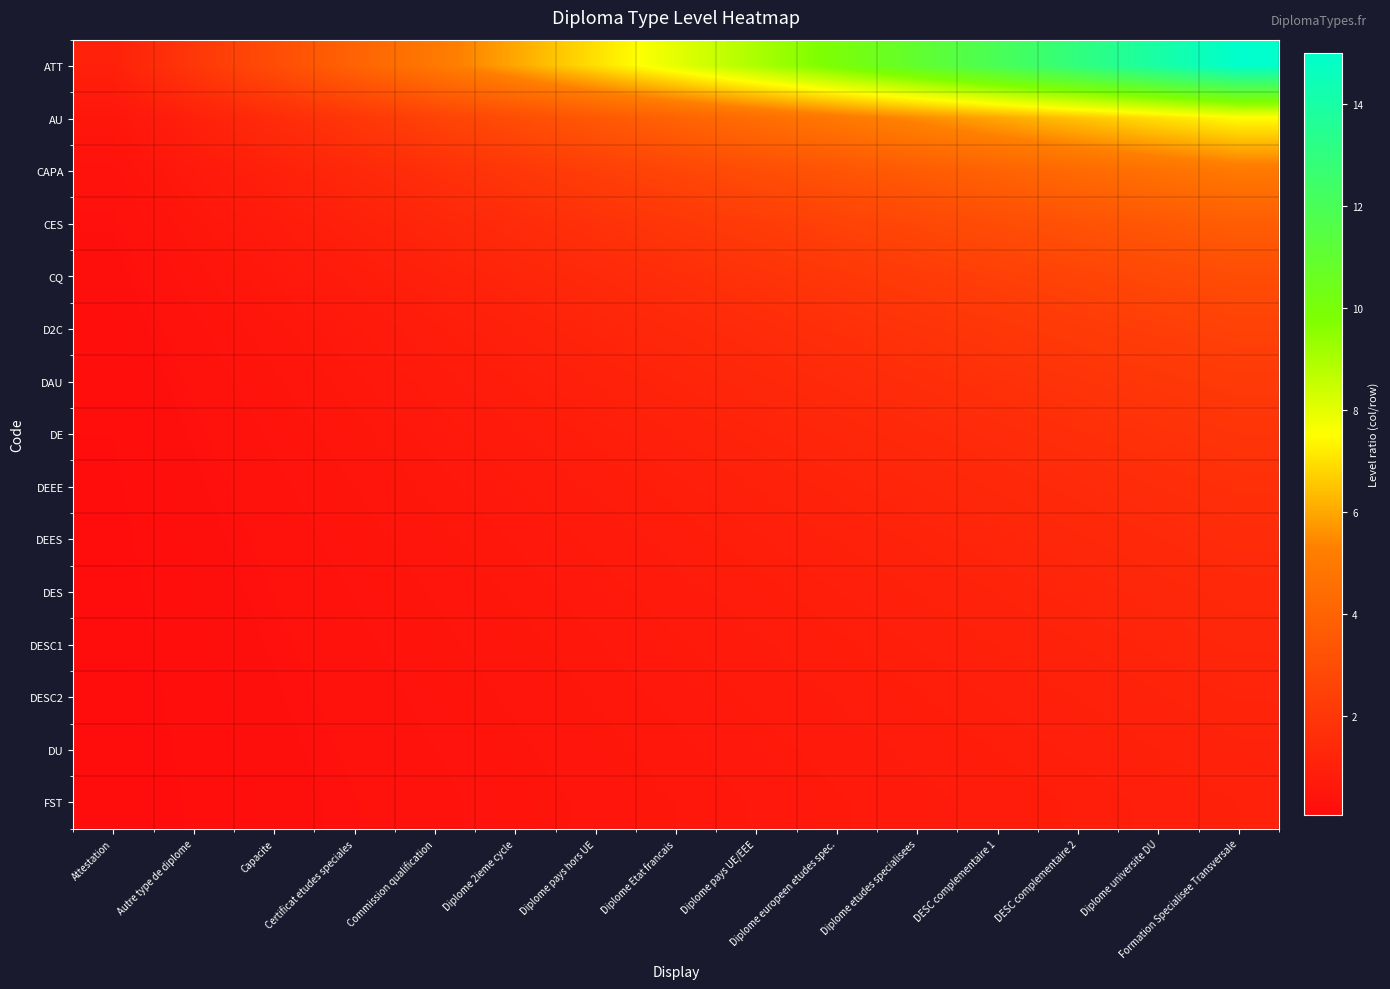

Reading left to right, what are all the values shown in this chart?

ATT: Attestation=1.0	Autre type de diplome=2.0	Capacite=3.0	Certificat etudes speciales=4.0	Commission qualification=5.0	Diplome 2ieme cycle=6.0	Diplome pays hors UE=7.0	Diplome Etat francais=8.0	Diplome pays UE/EEE=9.0	Diplome europeen etudes spec.=10.0	Diplome etudes specialisees=11.0	DESC complementaire 1=12.0	DESC complementaire 2=13.0	Diplome universite DU=14.0	Formation Specialisee Transversale=15.0
AU: Attestation=0.5	Autre type de diplome=1.0	Capacite=1.5	Certificat etudes speciales=2.0	Commission qualification=2.5	Diplome 2ieme cycle=3.0	Diplome pays hors UE=3.5	Diplome Etat francais=4.0	Diplome pays UE/EEE=4.5	Diplome europeen etudes spec.=5.0	Diplome etudes specialisees=5.5	DESC complementaire 1=6.0	DESC complementaire 2=6.5	Diplome universite DU=7.0	Formation Specialisee Transversale=7.5
CAPA: Attestation=0.3	Autre type de diplome=0.7	Capacite=1.0	Certificat etudes speciales=1.3	Commission qualification=1.7	Diplome 2ieme cycle=2.0	Diplome pays hors UE=2.3	Diplome Etat francais=2.7	Diplome pays UE/EEE=3.0	Diplome europeen etudes spec.=3.3	Diplome etudes specialisees=3.7	DESC complementaire 1=4.0	DESC complementaire 2=4.3	Diplome universite DU=4.7	Formation Specialisee Transversale=5.0
CES: Attestation=0.2	Autre type de diplome=0.5	Capacite=0.8	Certificat etudes speciales=1.0	Commission qualification=1.2	Diplome 2ieme cycle=1.5	Diplome pays hors UE=1.8	Diplome Etat francais=2.0	Diplome pays UE/EEE=2.2	Diplome europeen etudes spec.=2.5	Diplome etudes specialisees=2.8	DESC complementaire 1=3.0	DESC complementaire 2=3.2	Diplome universite DU=3.5	Formation Specialisee Transversale=3.8
CQ: Attestation=0.2	Autre type de diplome=0.4	Capacite=0.6	Certificat etudes speciales=0.8	Commission qualification=1.0	Diplome 2ieme cycle=1.2	Diplome pays hors UE=1.4	Diplome Etat francais=1.6	Diplome pays UE/EEE=1.8	Diplome europeen etudes spec.=2.0	Diplome etudes specialisees=2.2	DESC complementaire 1=2.4	DESC complementaire 2=2.6	Diplome universite DU=2.8	Formation Specialisee Transversale=3.0
D2C: Attestation=0.2	Autre type de diplome=0.3	Capacite=0.5	Certificat etudes speciales=0.7	Commission qualification=0.8	Diplome 2ieme cycle=1.0	Diplome pays hors UE=1.2	Diplome Etat francais=1.3	Diplome pays UE/EEE=1.5	Diplome europeen etudes spec.=1.7	Diplome etudes specialisees=1.8	DESC complementaire 1=2.0	DESC complementaire 2=2.2	Diplome universite DU=2.3	Formation Specialisee Transversale=2.5
DAU: Attestation=0.1	Autre type de diplome=0.3	Capacite=0.4	Certificat etudes speciales=0.6	Commission qualification=0.7	Diplome 2ieme cycle=0.9	Diplome pays hors UE=1.0	Diplome Etat francais=1.1	Diplome pays UE/EEE=1.3	Diplome europeen etudes spec.=1.4	Diplome etudes specialisees=1.6	DESC complementaire 1=1.7	DESC complementaire 2=1.9	Diplome universite DU=2.0	Formation Specialisee Transversale=2.1
DE: Attestation=0.1	Autre type de diplome=0.2	Capacite=0.4	Certificat etudes speciales=0.5	Commission qualification=0.6	Diplome 2ieme cycle=0.8	Diplome pays hors UE=0.9	Diplome Etat francais=1.0	Diplome pays UE/EEE=1.1	Diplome europeen etudes spec.=1.2	Diplome etudes specialisees=1.4	DESC complementaire 1=1.5	DESC complementaire 2=1.6	Diplome universite DU=1.8	Formation Specialisee Transversale=1.9
DEEE: Attestation=0.1	Autre type de diplome=0.2	Capacite=0.3	Certificat etudes speciales=0.4	Commission qualification=0.6	Diplome 2ieme cycle=0.7	Diplome pays hors UE=0.8	Diplome Etat francais=0.9	Diplome pays UE/EEE=1.0	Diplome europeen etudes spec.=1.1	Diplome etudes specialisees=1.2	DESC complementaire 1=1.3	DESC complementaire 2=1.4	Diplome universite DU=1.6	Formation Specialisee Transversale=1.7
DEES: Attestation=0.1	Autre type de diplome=0.2	Capacite=0.3	Certificat etudes speciales=0.4	Commission qualification=0.5	Diplome 2ieme cycle=0.6	Diplome pays hors UE=0.7	Diplome Etat francais=0.8	Diplome pays UE/EEE=0.9	Diplome europeen etudes spec.=1.0	Diplome etudes specialisees=1.1	DESC complementaire 1=1.2	DESC complementaire 2=1.3	Diplome universite DU=1.4	Formation Specialisee Transversale=1.5
DES: Attestation=0.1	Autre type de diplome=0.2	Capacite=0.3	Certificat etudes speciales=0.4	Commission qualification=0.5	Diplome 2ieme cycle=0.5	Diplome pays hors UE=0.6	Diplome Etat francais=0.7	Diplome pays UE/EEE=0.8	Diplome europeen etudes spec.=0.9	Diplome etudes specialisees=1.0	DESC complementaire 1=1.1	DESC complementaire 2=1.2	Diplome universite DU=1.3	Formation Specialisee Transversale=1.4
DESC1: Attestation=0.1	Autre type de diplome=0.2	Capacite=0.2	Certificat etudes speciales=0.3	Commission qualification=0.4	Diplome 2ieme cycle=0.5	Diplome pays hors UE=0.6	Diplome Etat francais=0.7	Diplome pays UE/EEE=0.8	Diplome europeen etudes spec.=0.8	Diplome etudes specialisees=0.9	DESC complementaire 1=1.0	DESC complementaire 2=1.1	Diplome universite DU=1.2	Formation Specialisee Transversale=1.2
DESC2: Attestation=0.1	Autre type de diplome=0.2	Capacite=0.2	Certificat etudes speciales=0.3	Commission qualification=0.4	Diplome 2ieme cycle=0.5	Diplome pays hors UE=0.5	Diplome Etat francais=0.6	Diplome pays UE/EEE=0.7	Diplome europeen etudes spec.=0.8	Diplome etudes specialisees=0.8	DESC complementaire 1=0.9	DESC complementaire 2=1.0	Diplome universite DU=1.1	Formation Specialisee Transversale=1.2
DU: Attestation=0.1	Autre type de diplome=0.1	Capacite=0.2	Certificat etudes speciales=0.3	Commission qualification=0.4	Diplome 2ieme cycle=0.4	Diplome pays hors UE=0.5	Diplome Etat francais=0.6	Diplome pays UE/EEE=0.6	Diplome europeen etudes spec.=0.7	Diplome etudes specialisees=0.8	DESC complementaire 1=0.9	DESC complementaire 2=0.9	Diplome universite DU=1.0	Formation Specialisee Transversale=1.1
FST: Attestation=0.1	Autre type de diplome=0.1	Capacite=0.2	Certificat etudes speciales=0.3	Commission qualification=0.3	Diplome 2ieme cycle=0.4	Diplome pays hors UE=0.5	Diplome Etat francais=0.5	Diplome pays UE/EEE=0.6	Diplome europeen etudes spec.=0.7	Diplome etudes specialisees=0.7	DESC complementaire 1=0.8	DESC complementaire 2=0.9	Diplome universite DU=0.9	Formation Specialisee Transversale=1.0